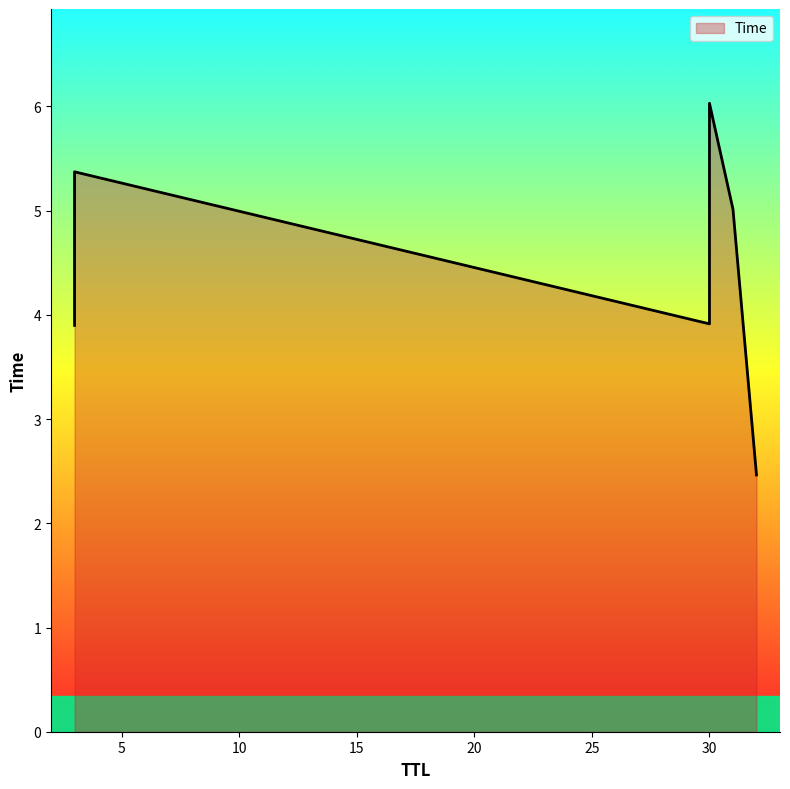

True or false: the data shows 3.9 at 30.

True